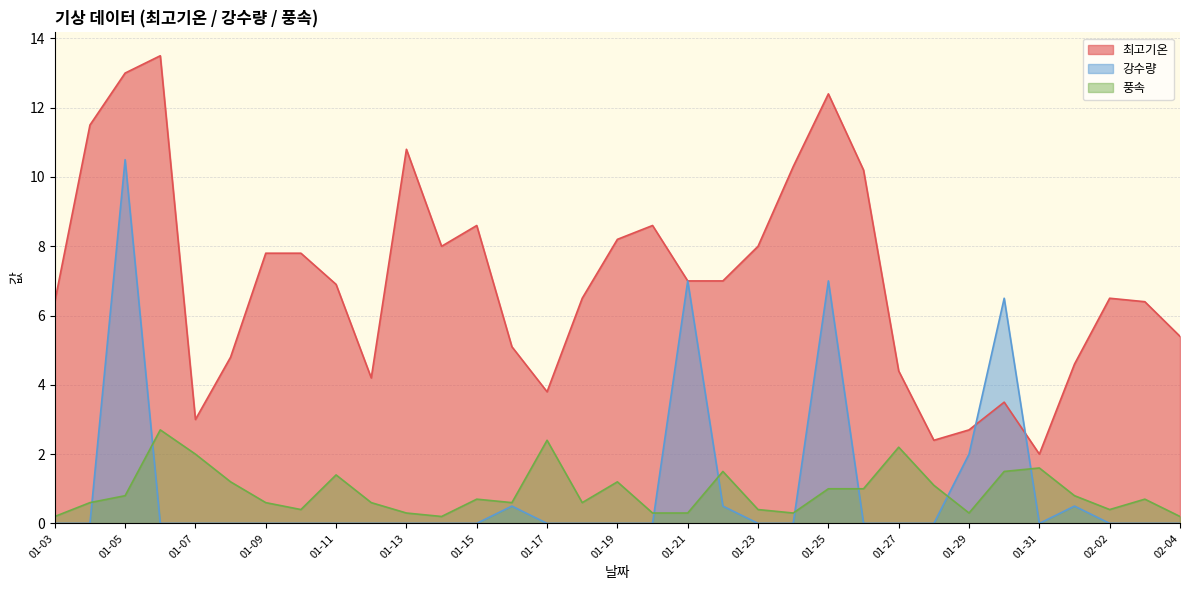

What is the total value across all series at 01-19?

9.4